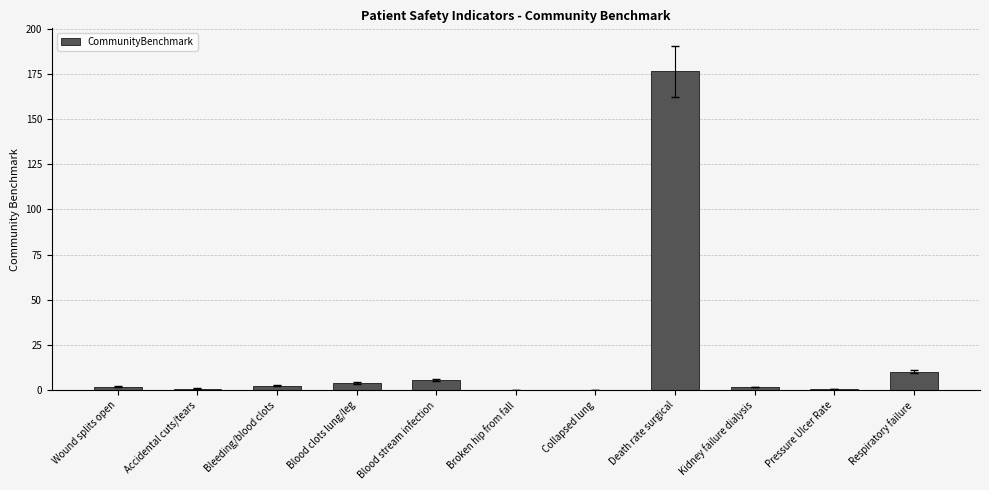

Are the bars horizontal?

No